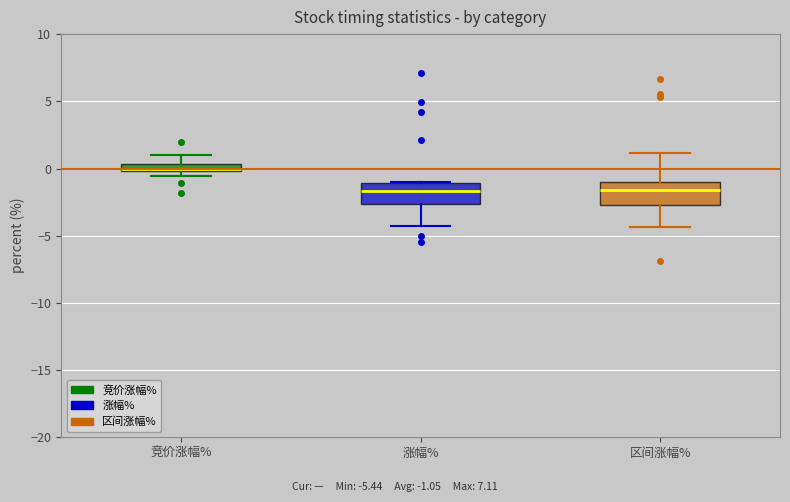

Where is the lower edge of the box for 涨幅% on the y-axis? The values are not printed on the chart, so give them approximately, as read against the axis.

-2.5